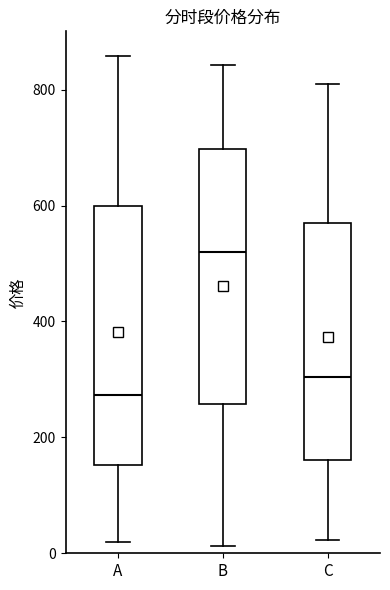

Reading left to right, transcribe this box plot: for each box, give where its median line is, the range the box spans, and where its two whiskers end, as read against the y-axis. The values are not printed on the chart, so give them approximately, as read against the axis.

A: median 280, box 160 to 600, whiskers 20 to 860
B: median 520, box 260 to 700, whiskers 20 to 840
C: median 300, box 160 to 560, whiskers 20 to 800